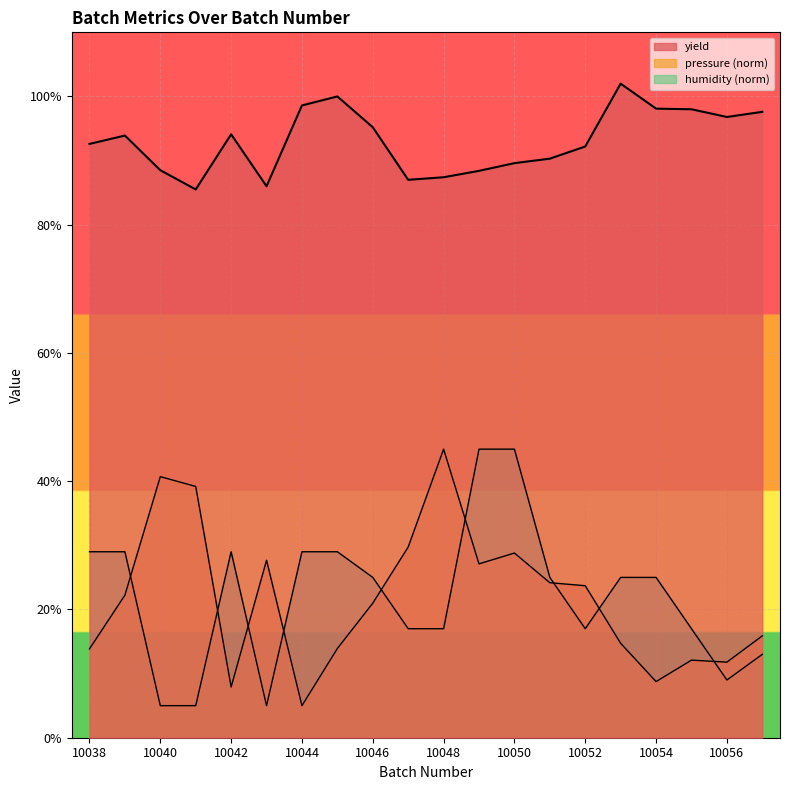

At which label does yield reach its minimum?

10041